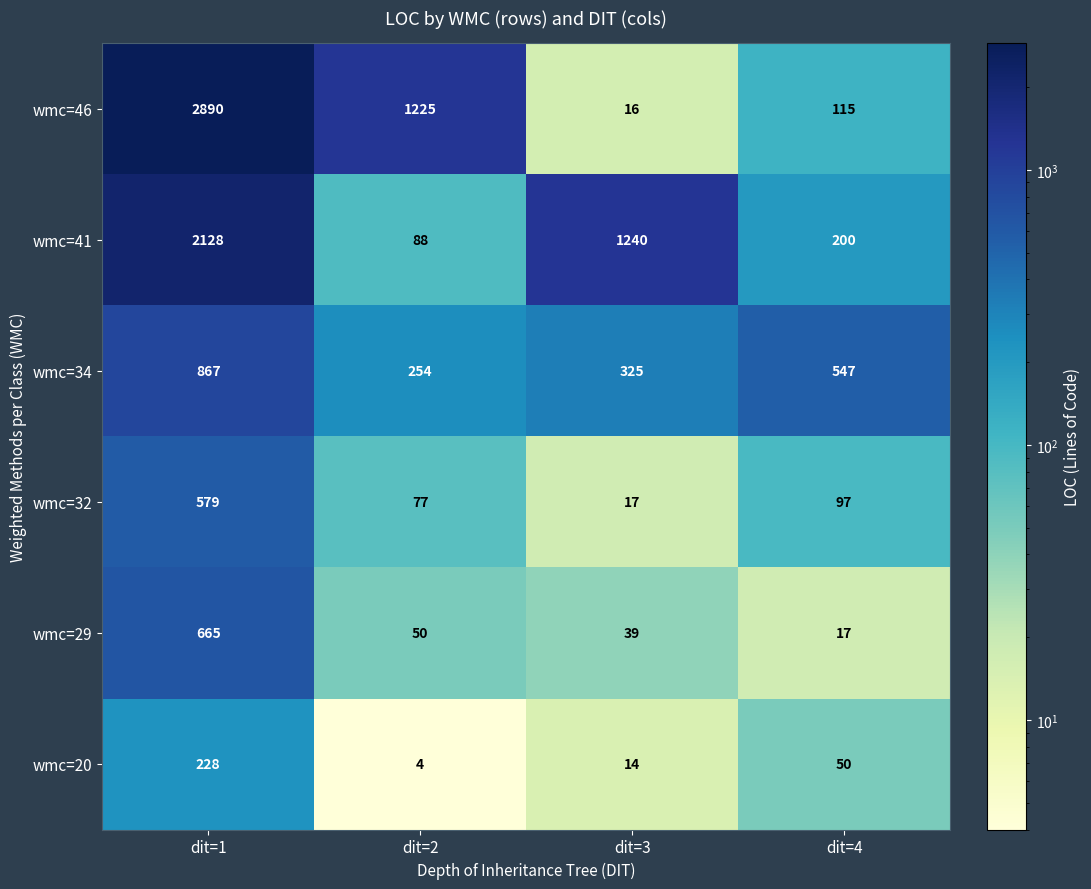

At which category does the chart reach its minimum across all series?

dit=2